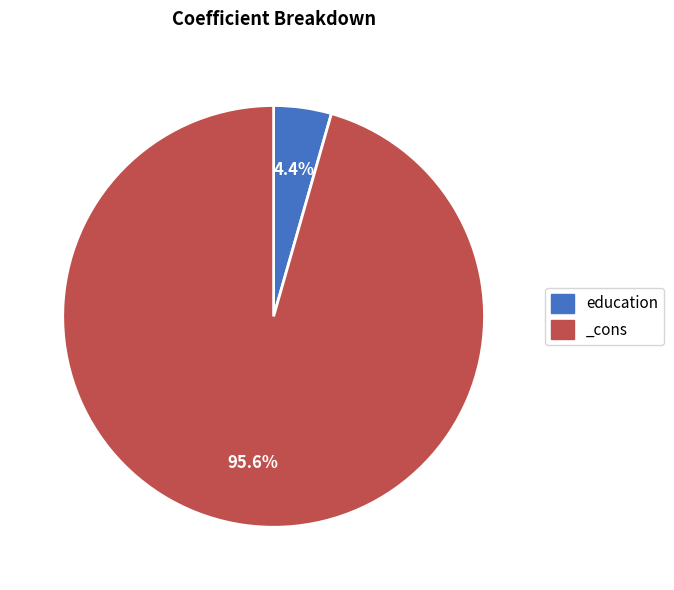

What percentage is the education slice, to the nearest percent?

4%